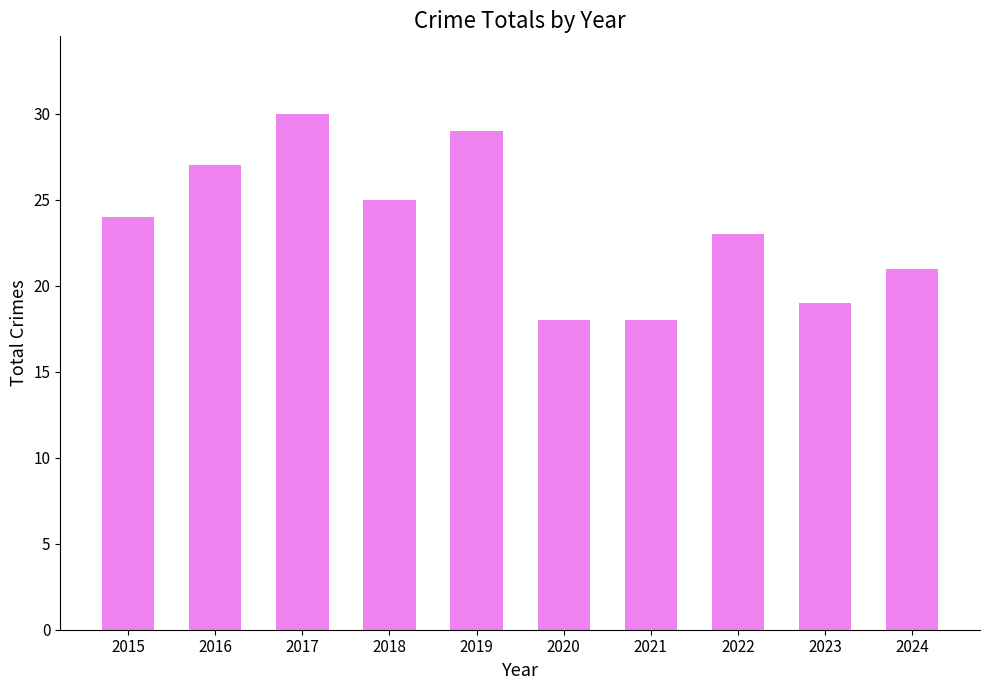

What is the smallest value displayed?

18